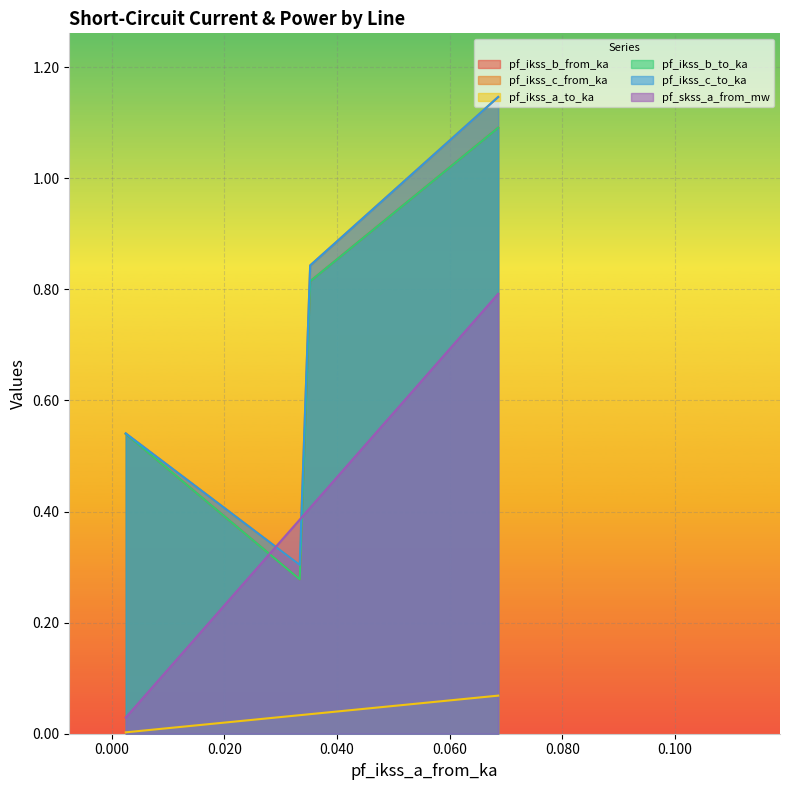

True or false: pf_ikss_b_to_ka and pf_ikss_c_from_ka intersect in this chart.

False